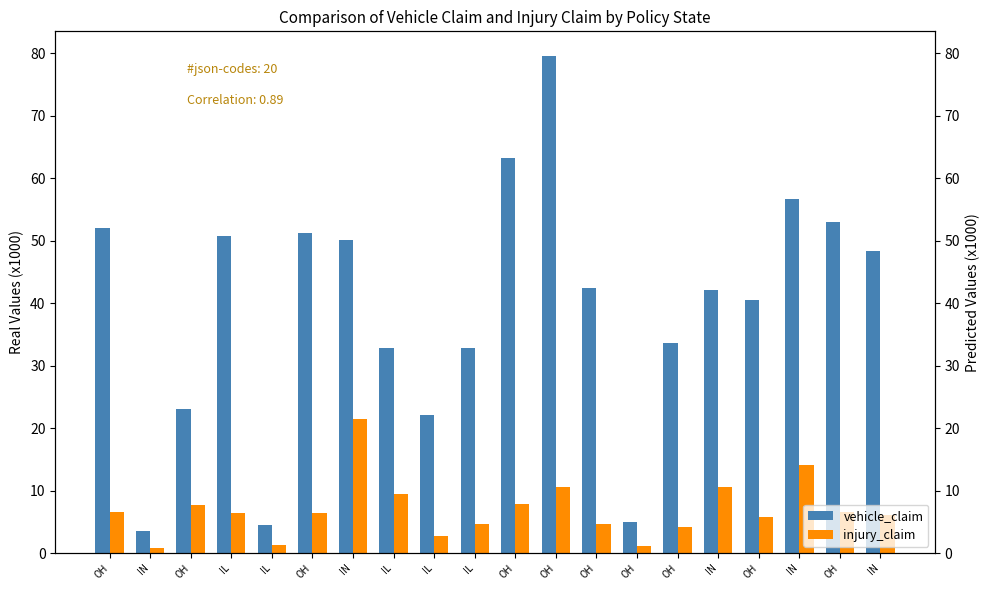

List the series in order of their overall mean, lowest first.

injury_claim, vehicle_claim